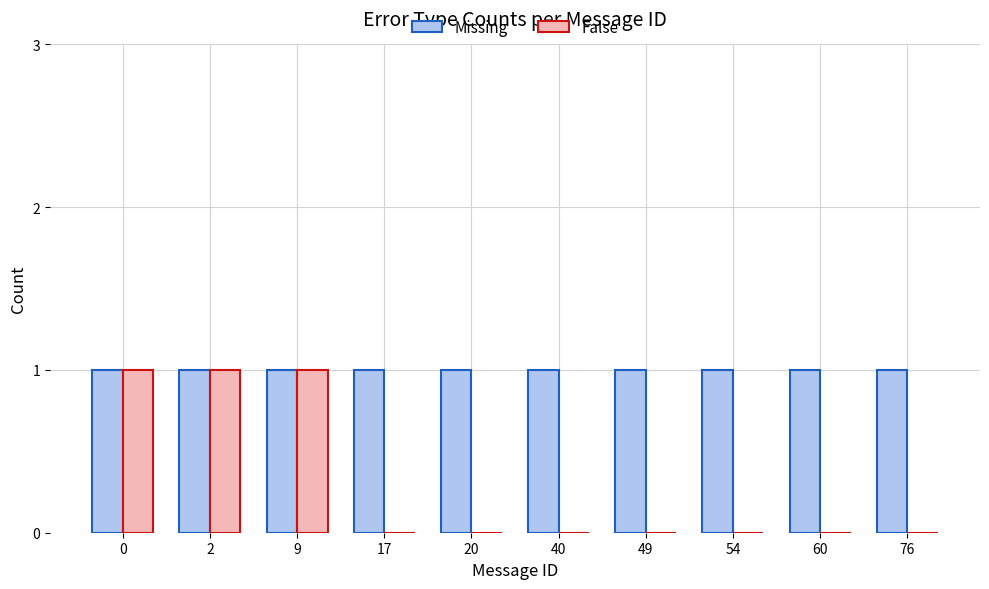

The Missing series shows 1 at 49. True or false?

True